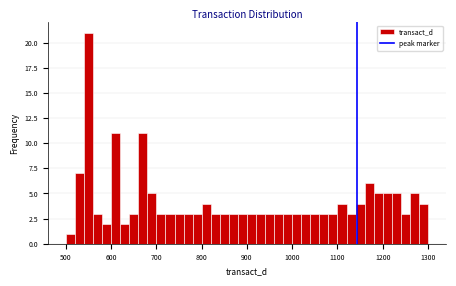

Around what value on the x-axis is the tallest bar? Give the approximate position of its centre, as read against the axis.

550